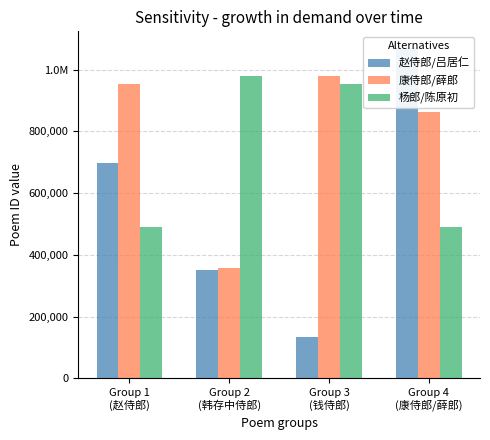

What is the difference between the maximum and second lowest values in the 杨郎/陈原初 series?

487029